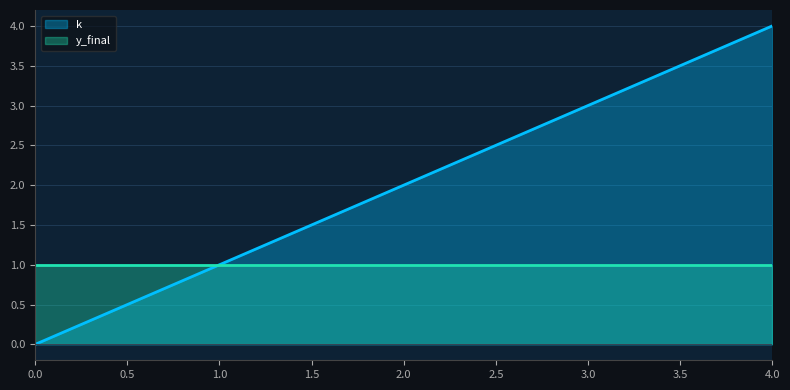

Which has a higher value, 2 or 1?

2